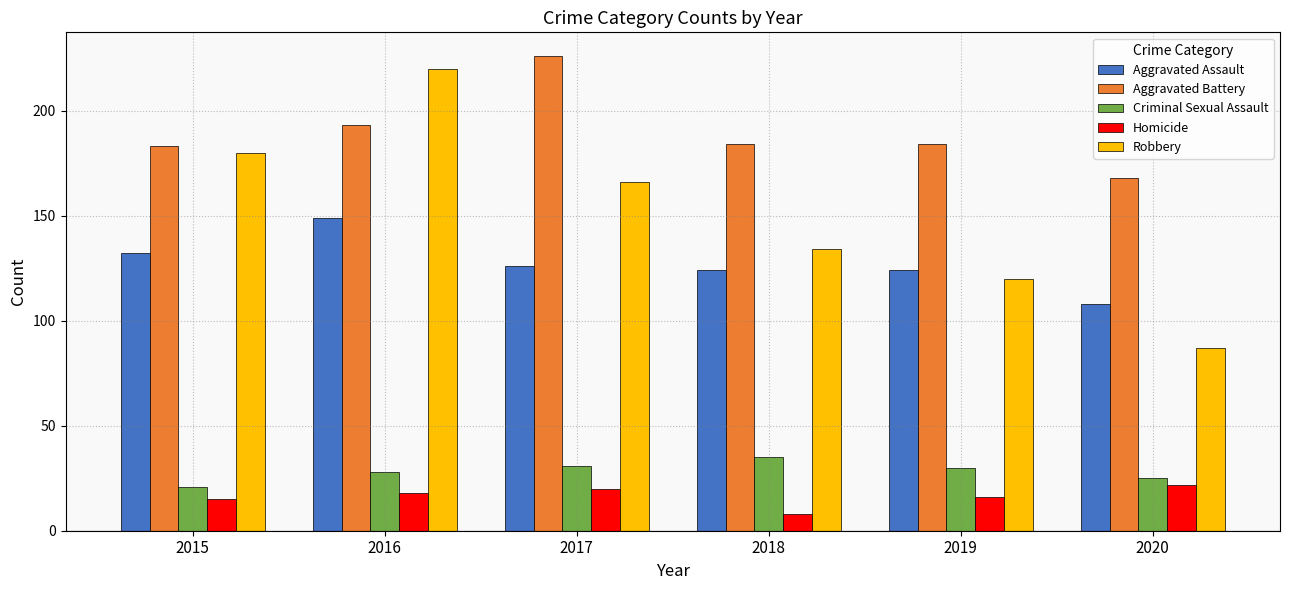

Is the value of Robbery at 2015 greater than the value of Aggravated Assault at 2017?

Yes